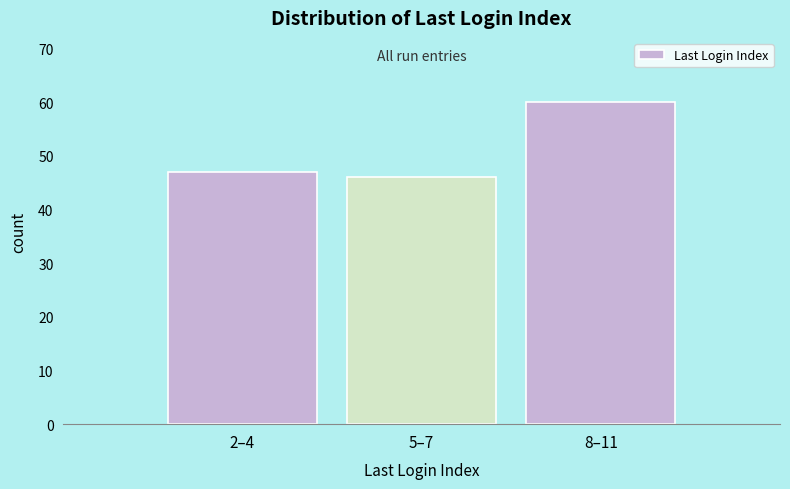

Reading left to right, list all the values displayed in this chart.

47	46	60